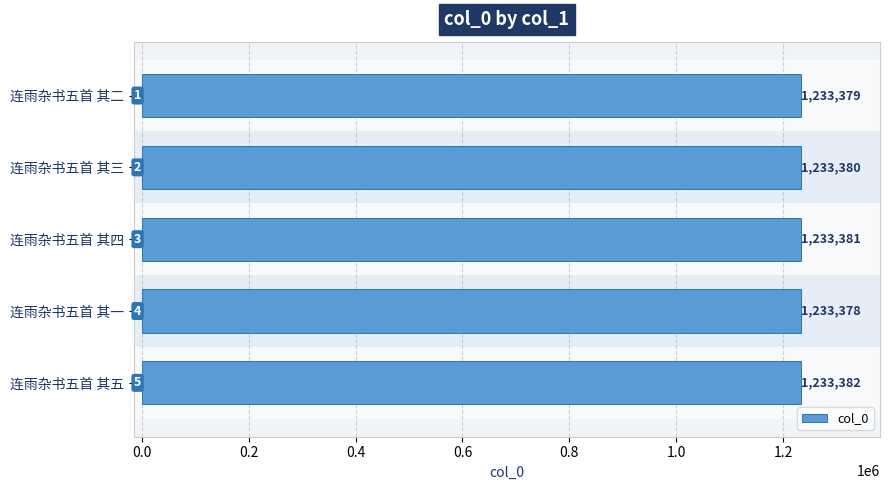

What is the average value?

1233380